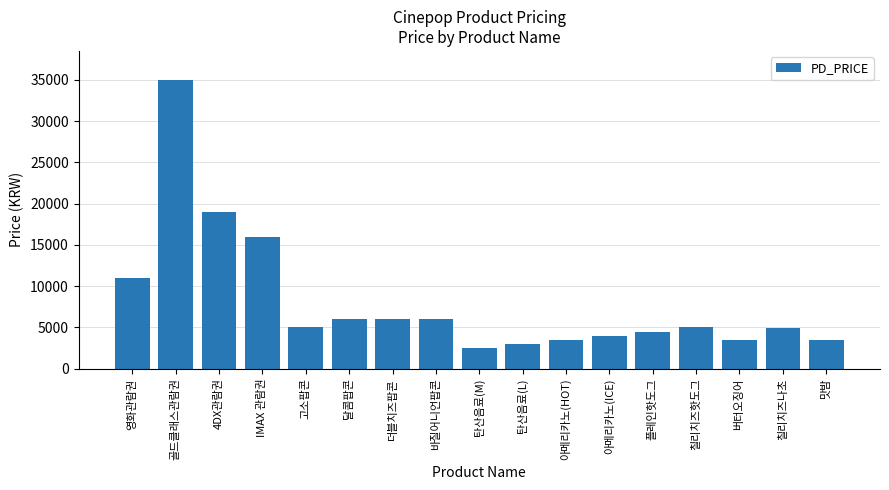

Count the number of data series in this chart.

1